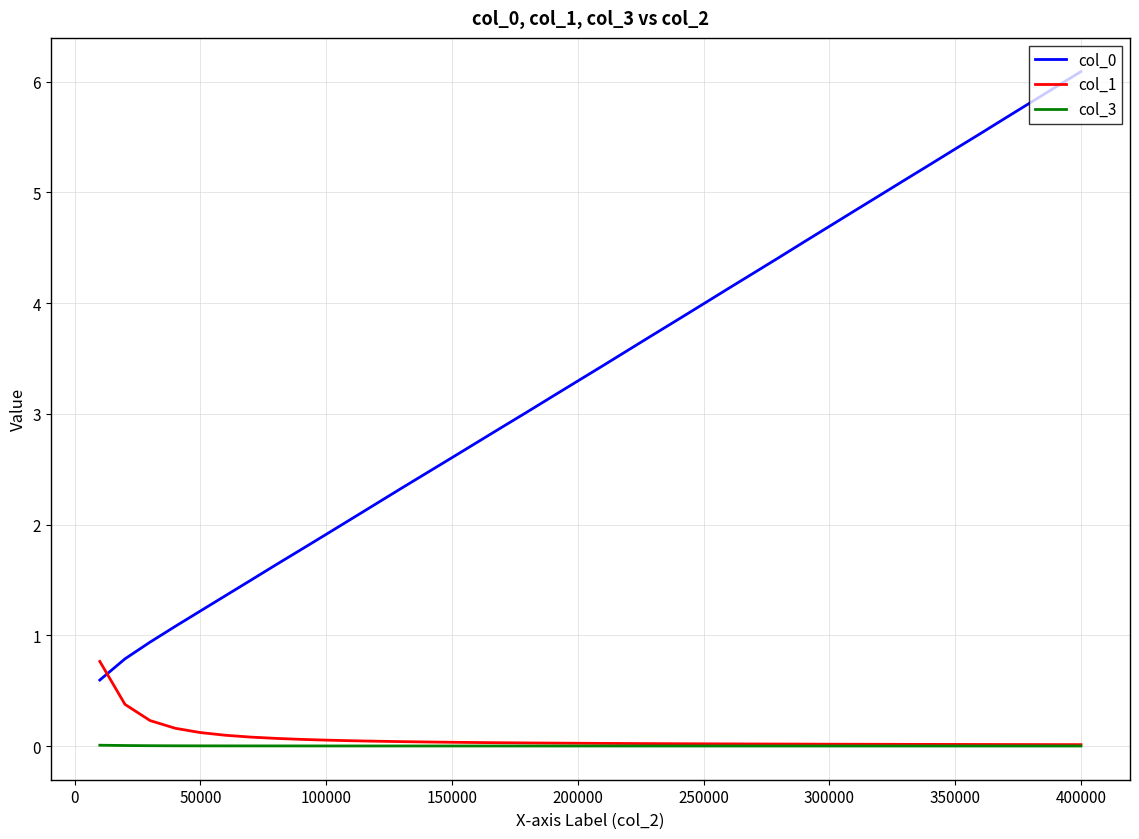

What is the minimum value for col_0?

0.6